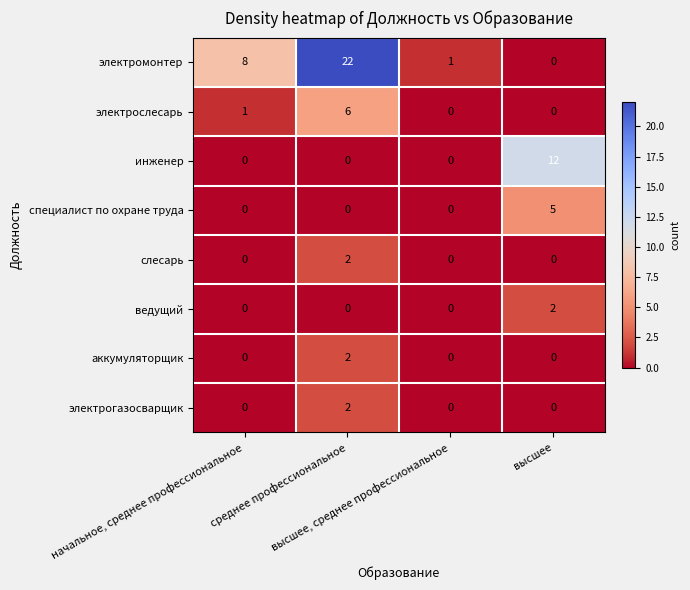

At how many categories does at least one series exceed 17?

1